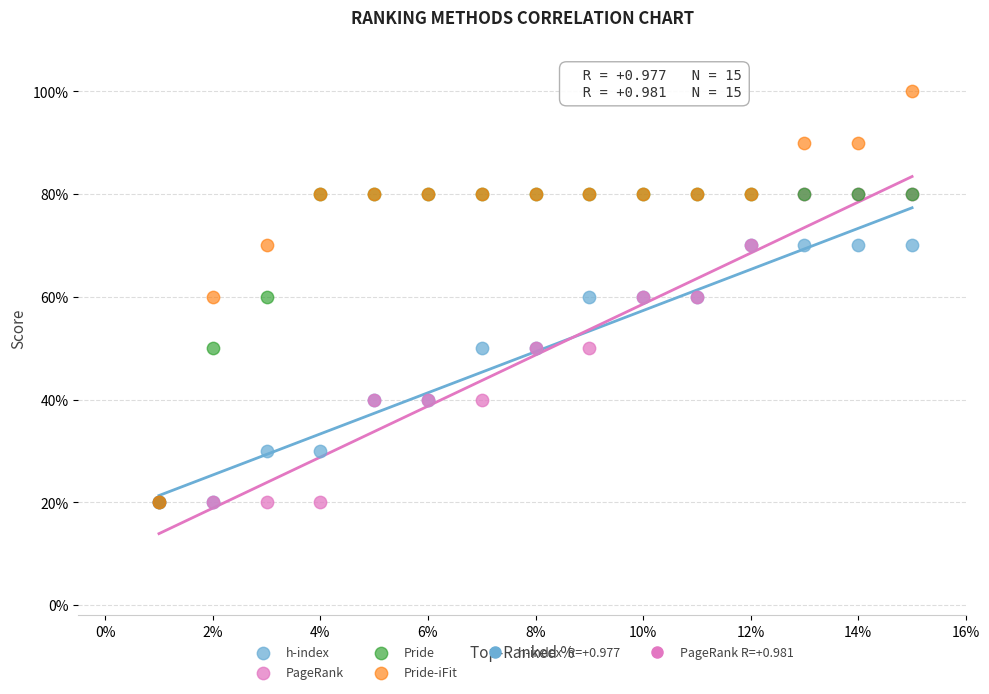

Which series reaches the maximum Y coordinate?

Pride-iFit